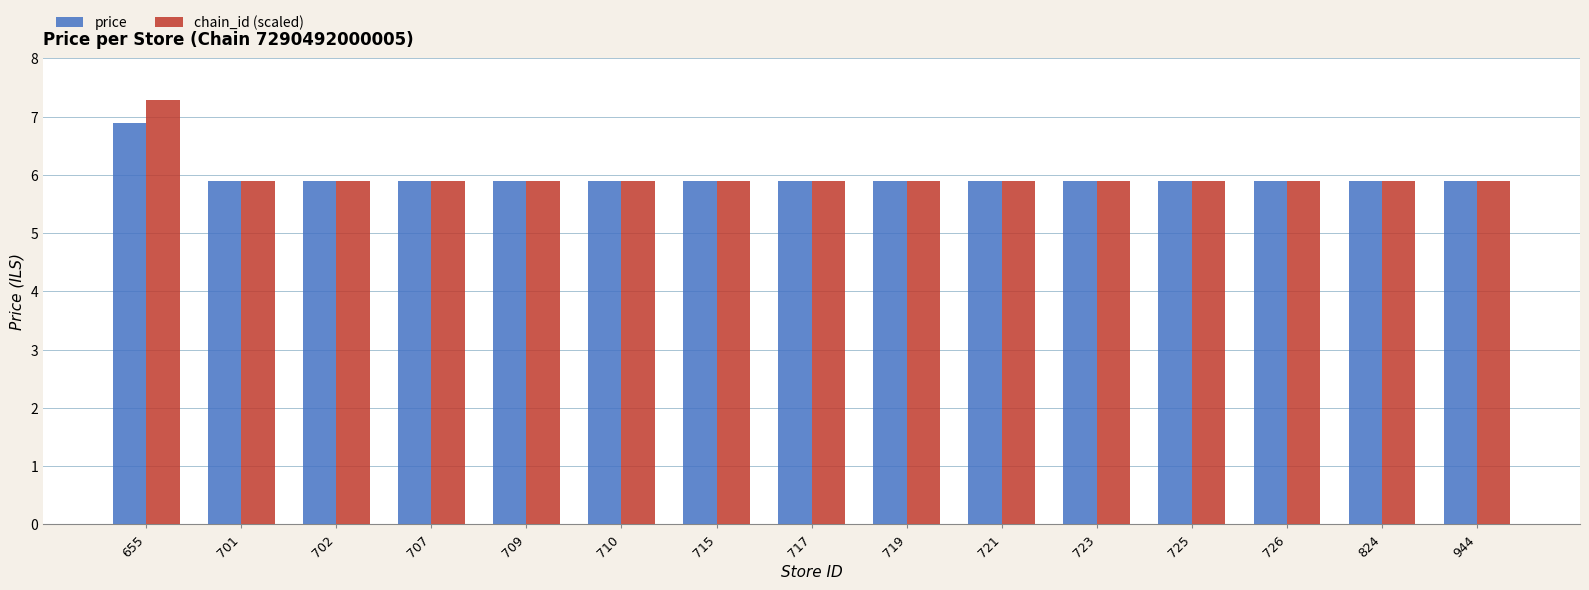

Rank the series by their maximum value, from highest to lowest.

chain_id (scaled), price